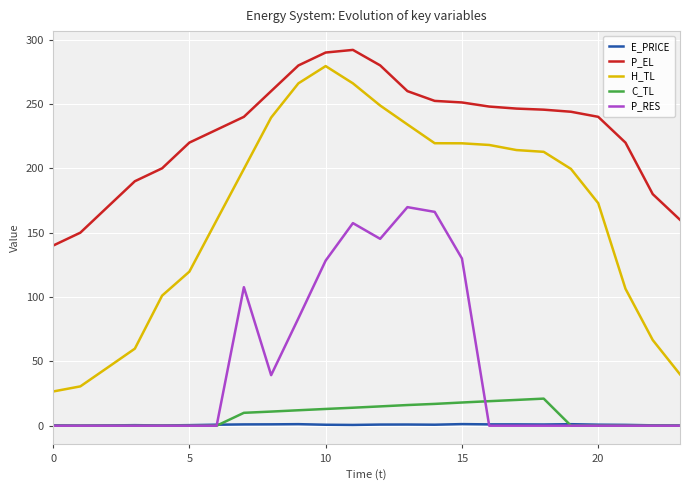

Count the number of data series in this chart.

5